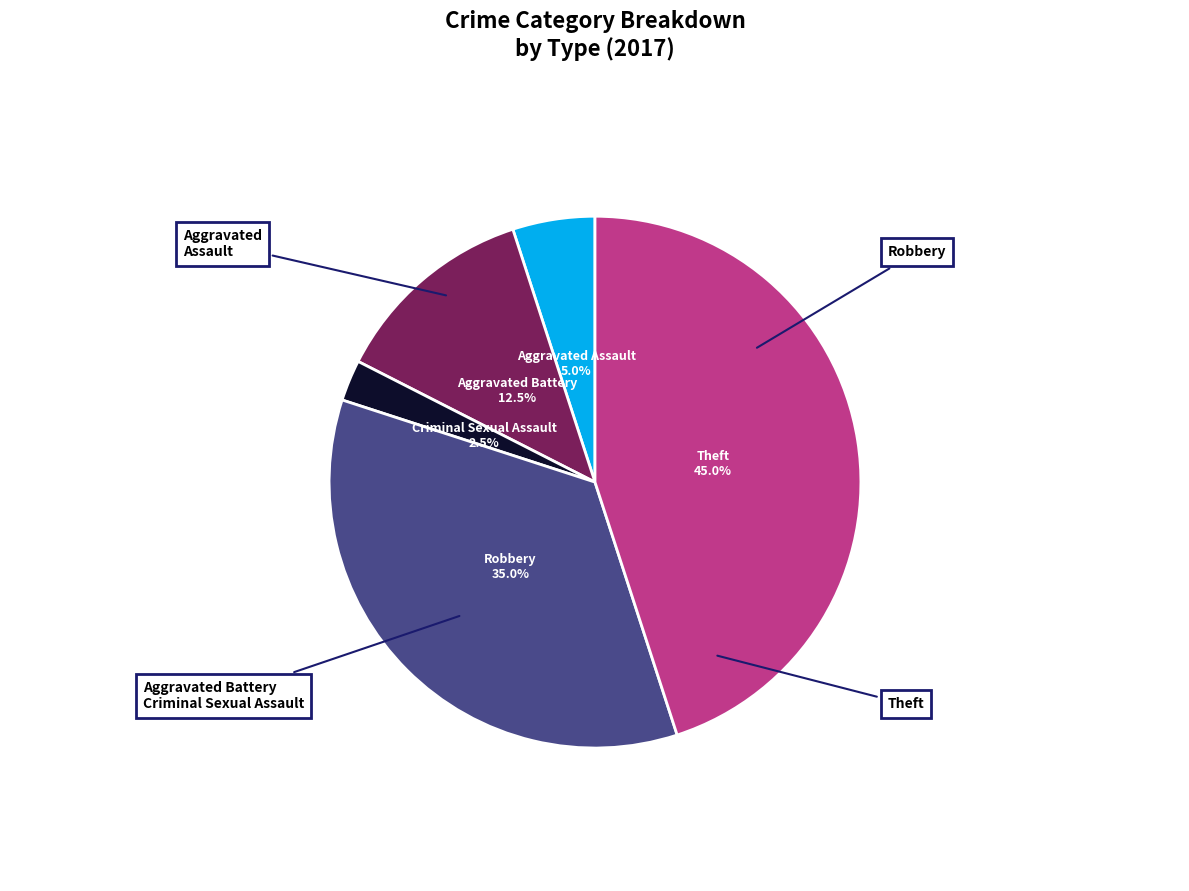

What is the change in value from Aggravated Battery to Criminal Sexual Assault?

-4